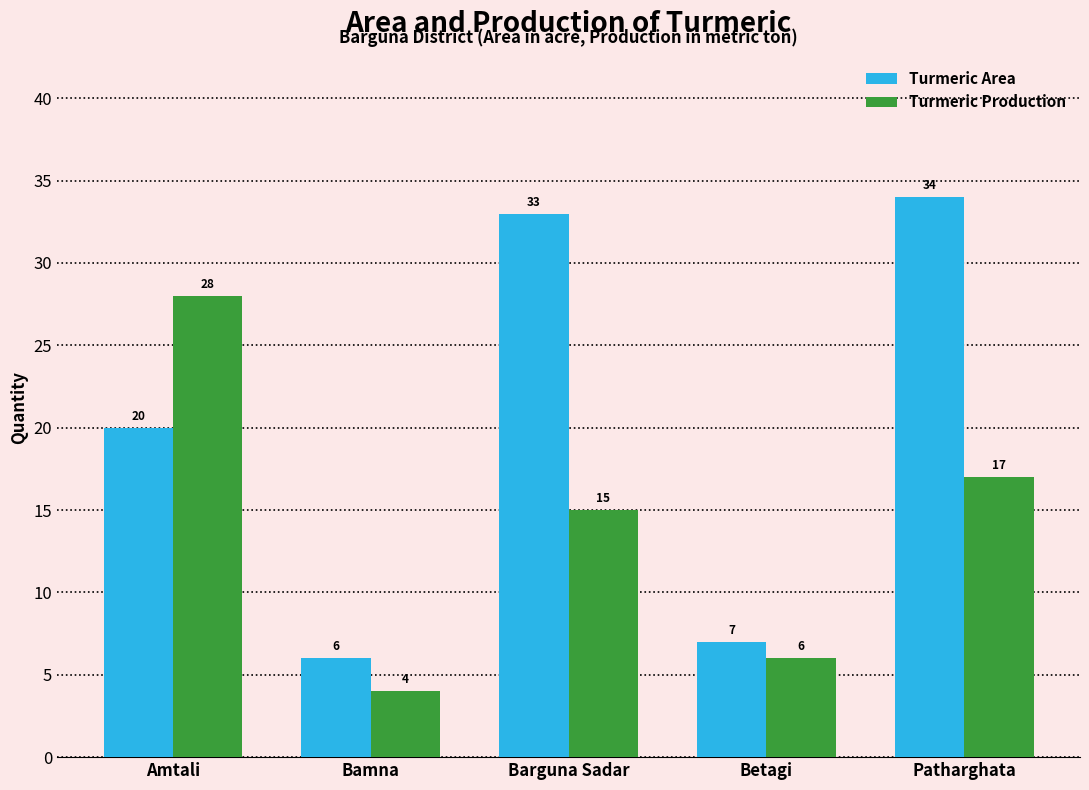

List the labels in order of Turmeric Production value, largest first.

Amtali, Patharghata, Barguna Sadar, Betagi, Bamna